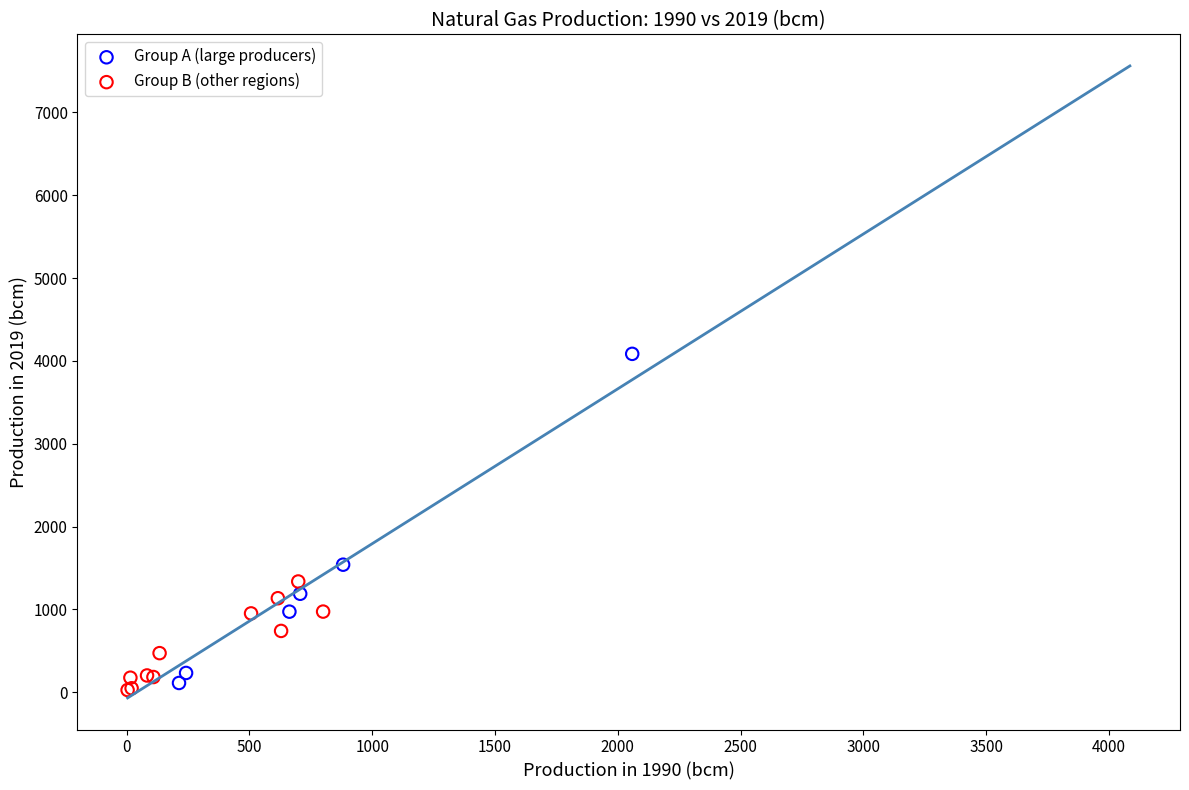

Which series has the widest spread of Y values?

Group A (large producers)